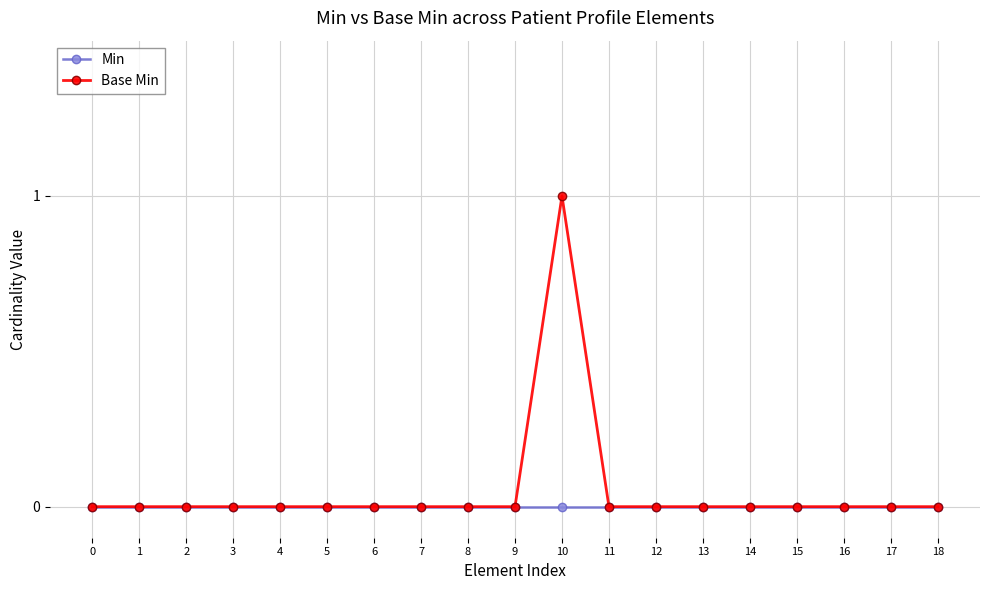

What are all the series names shown in the legend?

Min, Base Min